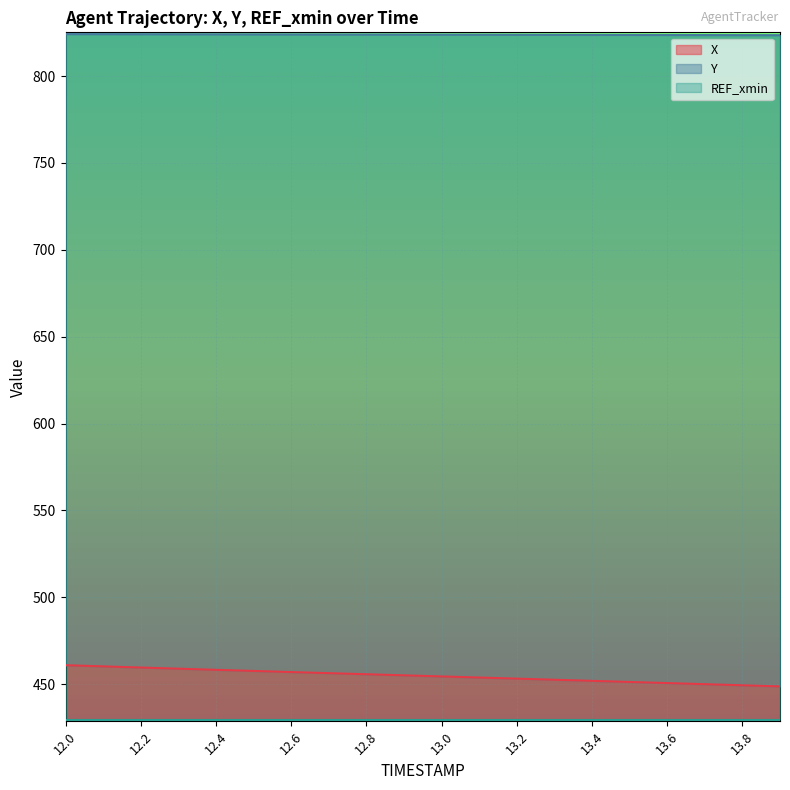

Reading left to right, extract all data points from this chart.

X: 12.0=460.9	12.1=460.2	12.2=459.5	12.3=458.9	12.4=458.2	12.5=457.6	12.6=456.9	12.7=456.3	12.8=455.7	12.9=455.0	13.0=454.4	13.1=453.8	13.2=453.1	13.3=452.5	13.4=451.9	13.5=451.2	13.6=450.6	13.7=449.9	13.8=449.3	13.9=448.7
Y: 12.0=824.2	12.1=824.1	12.2=824.1	12.3=824.1	12.4=824.0	12.5=824.0	12.6=824.0	12.7=823.9	12.8=823.9	12.9=823.9	13.0=823.8	13.1=823.8	13.2=823.8	13.3=823.7	13.4=823.7	13.5=823.7	13.6=823.6	13.7=823.6	13.8=823.6	13.9=823.5